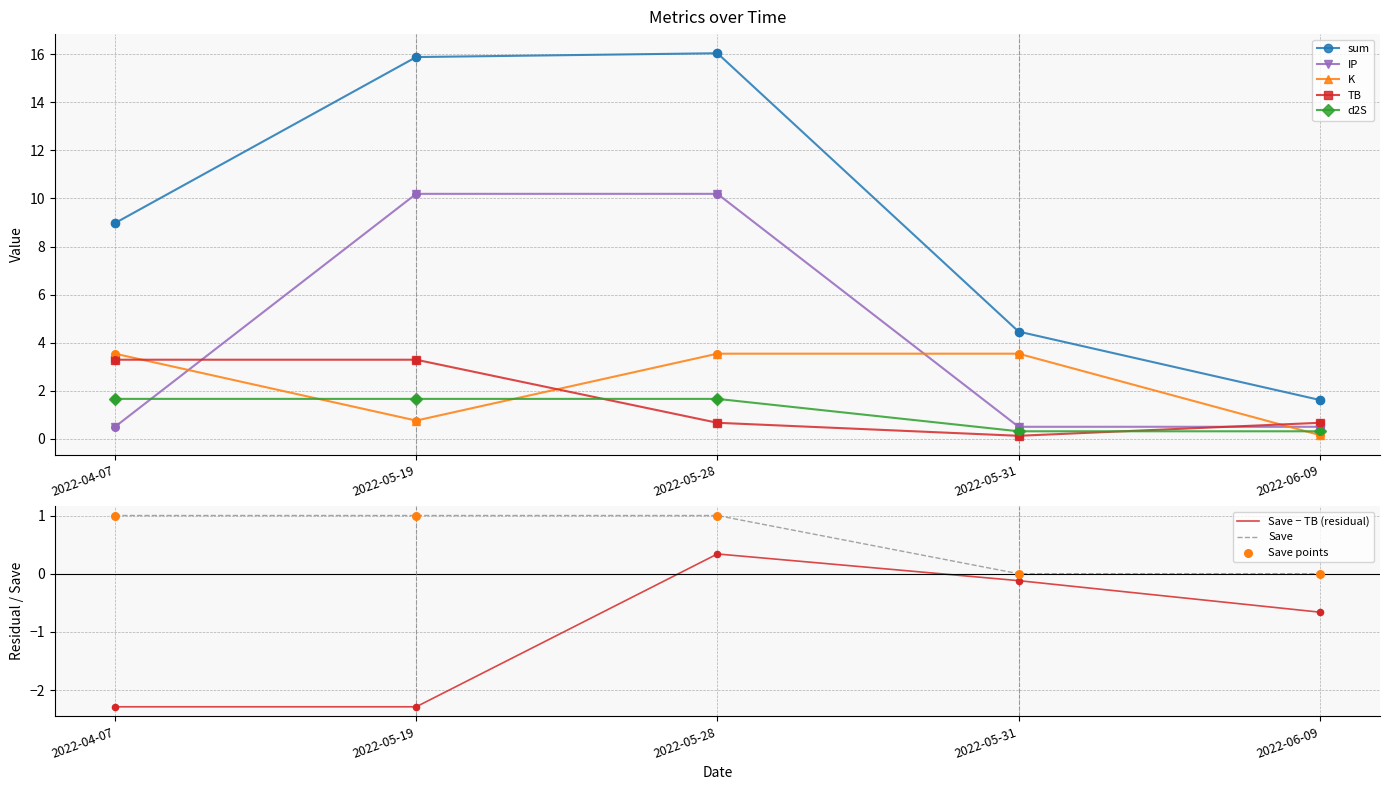

What is the total value across all series at 2022-04-07?

18.9